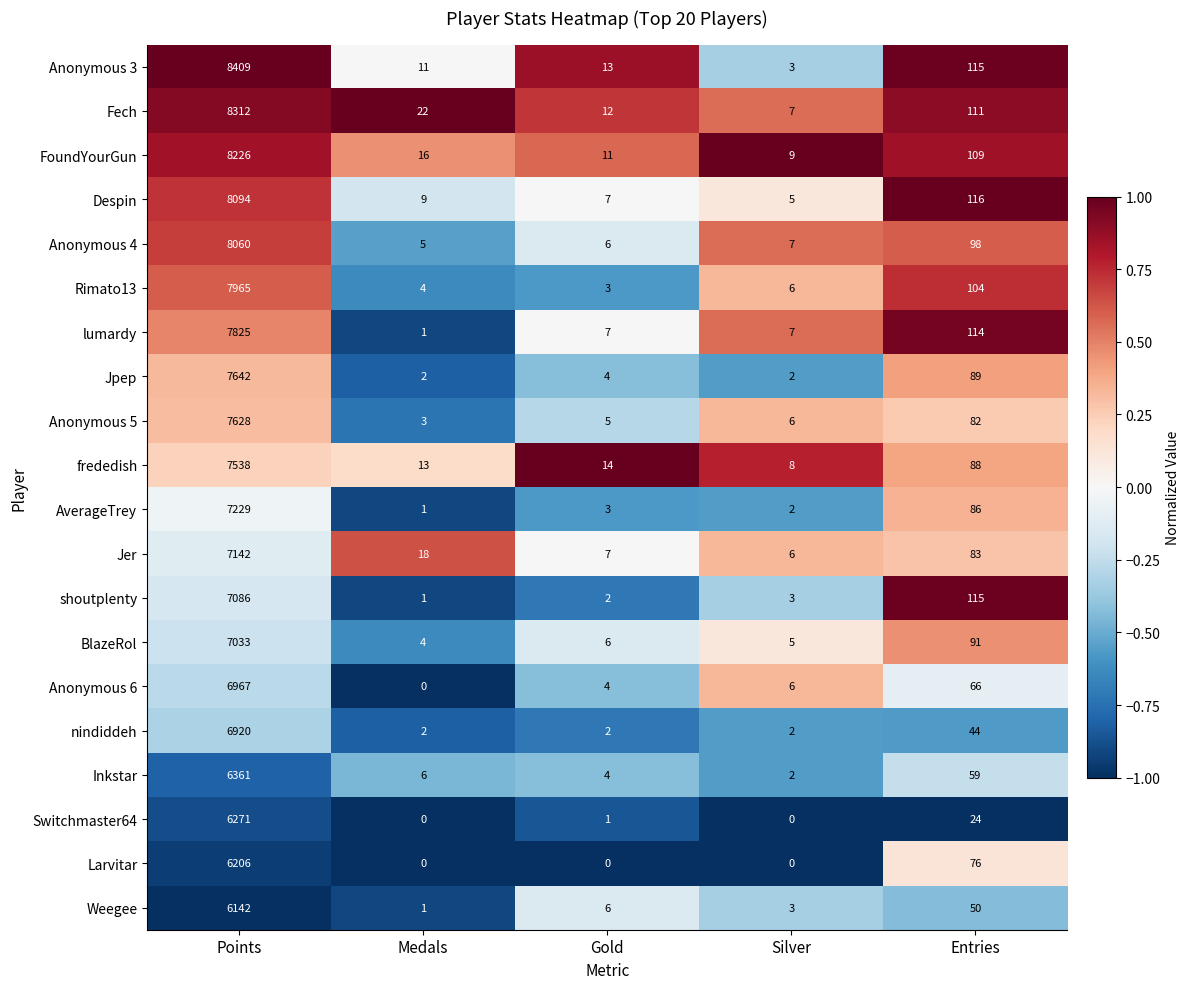

How many distinct data groups are displayed?

20